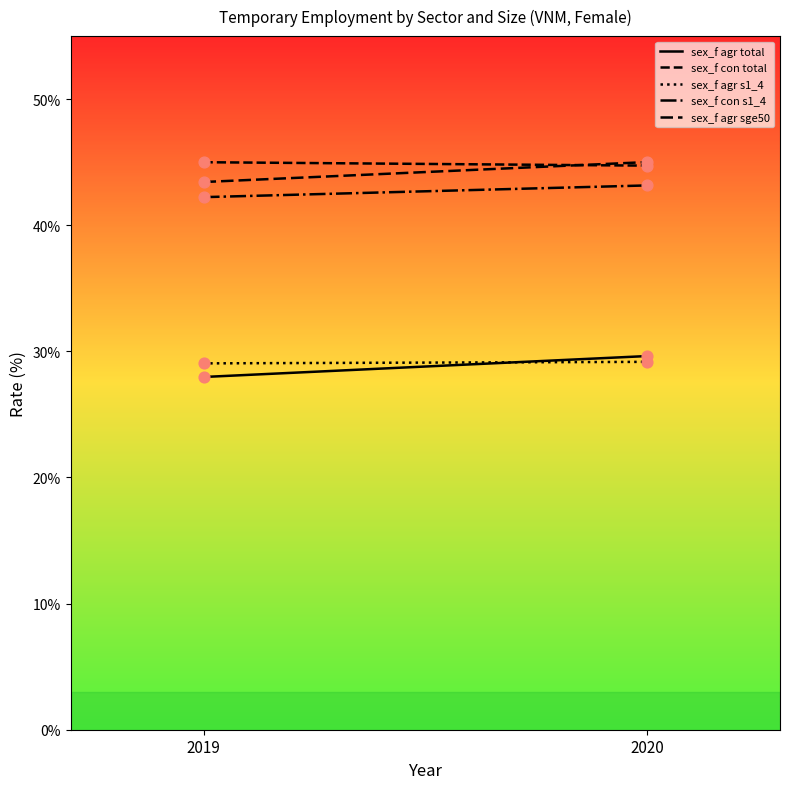

Which series has the largest total across all categories?

sex_f con total